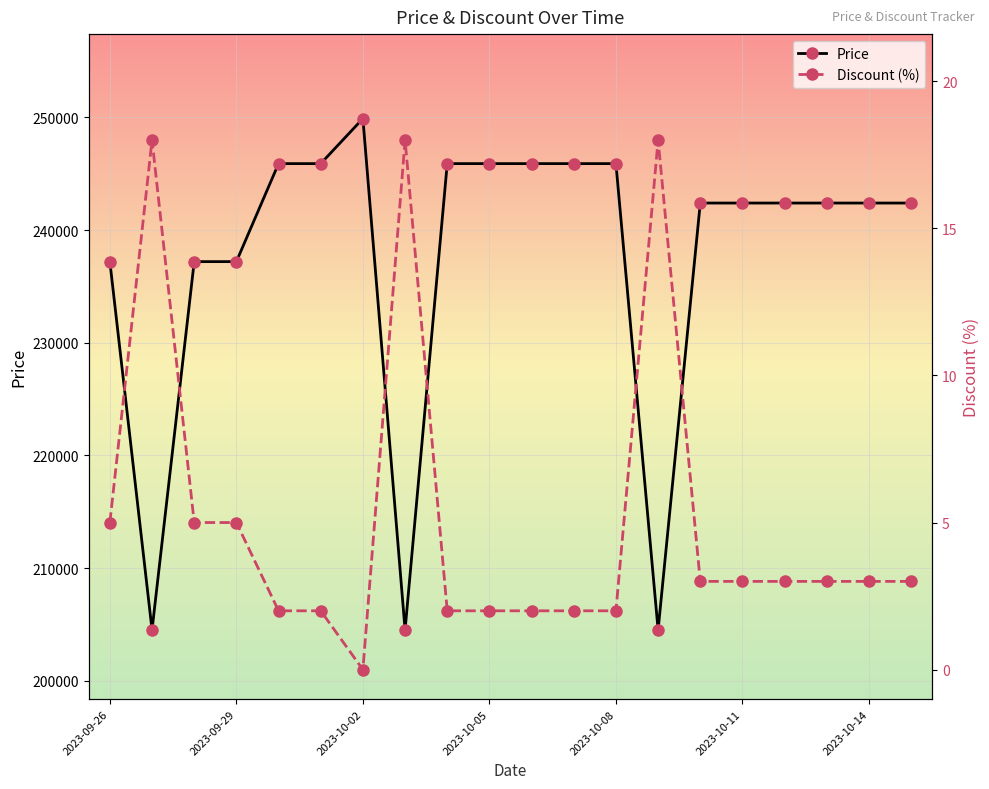

What is the highest value of the Price series?

249900